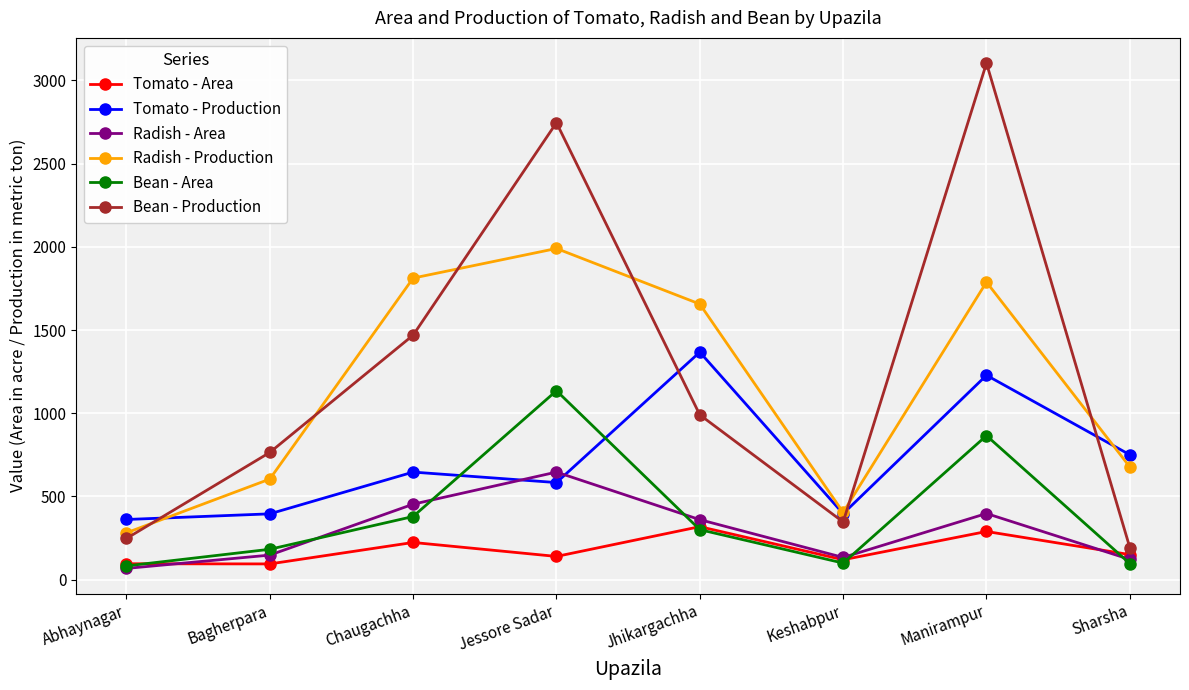

True or false: Bean - Production and Radish - Area intersect in this chart.

False